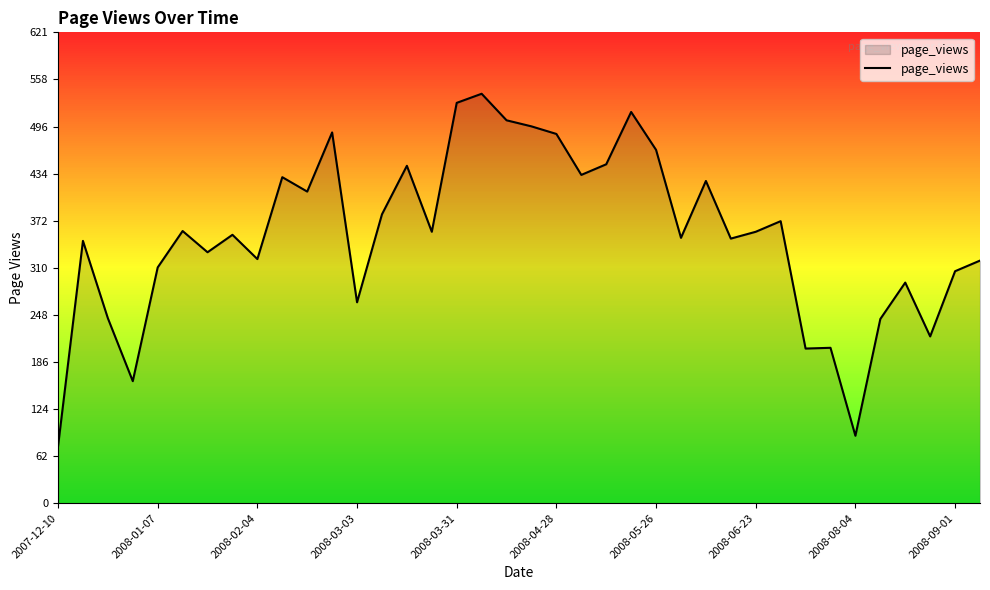

How many values are below 358?

19